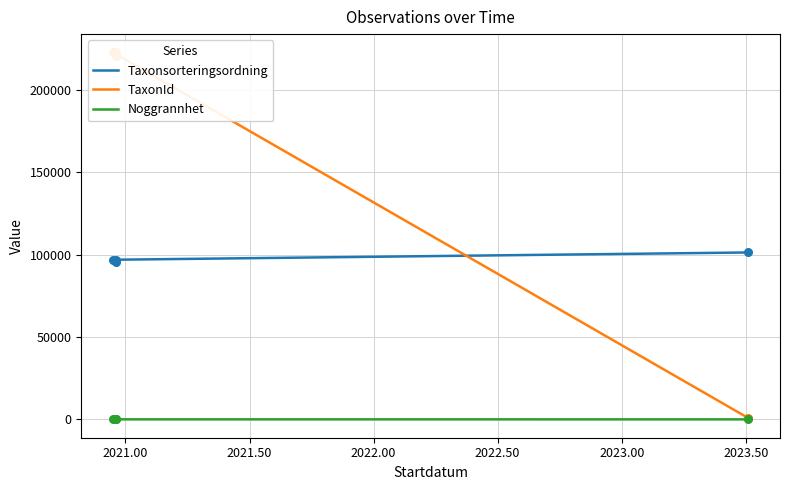

Which series reaches the maximum Y coordinate?

TaxonId